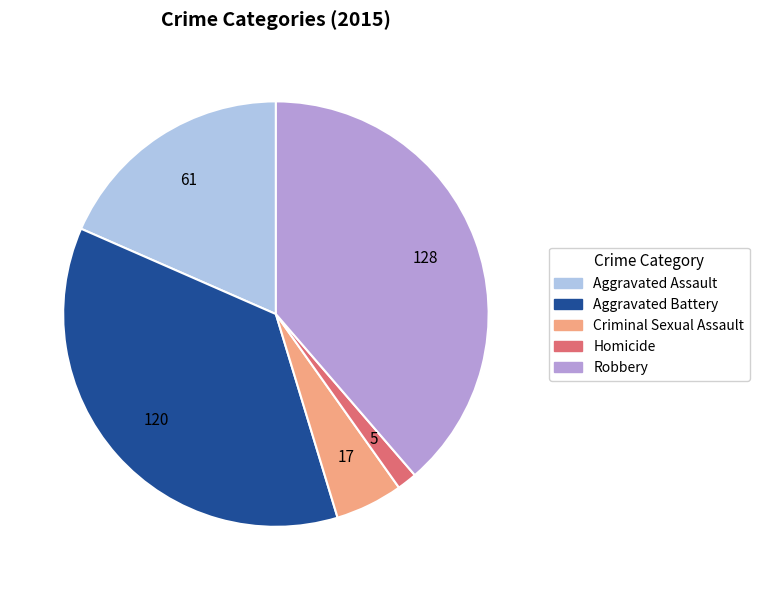

Which category has the smallest portion of the pie?

Homicide